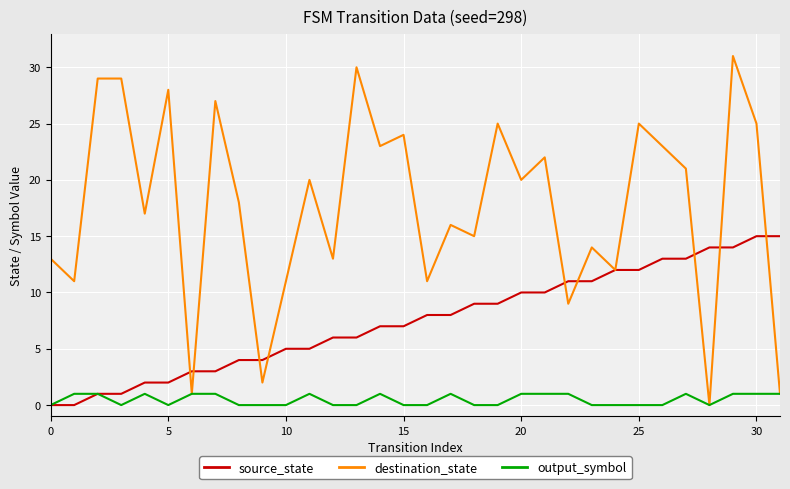

Which series has the widest spread of values?

destination_state